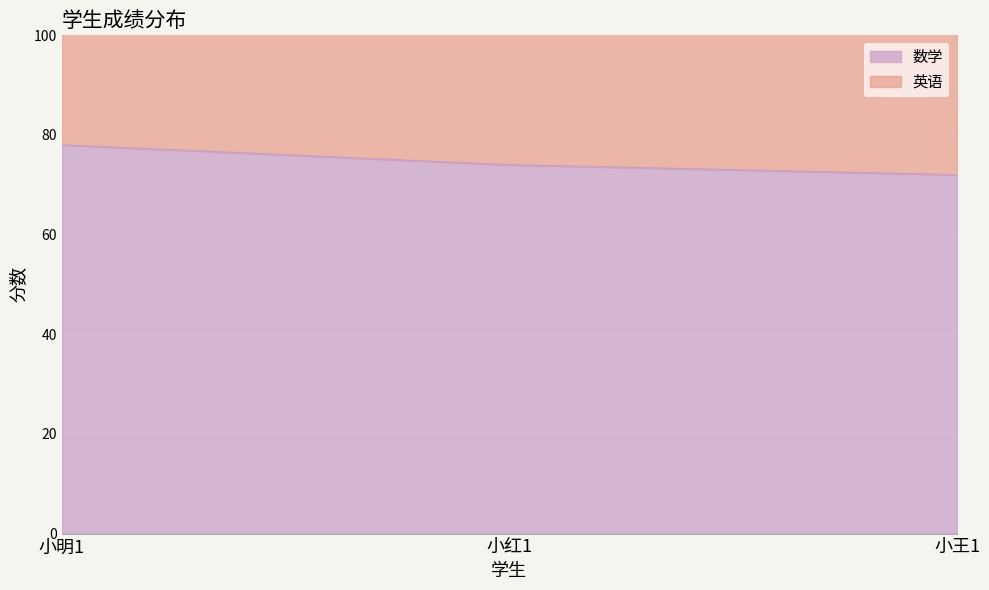

At which label is the value closest to 75?

小红1